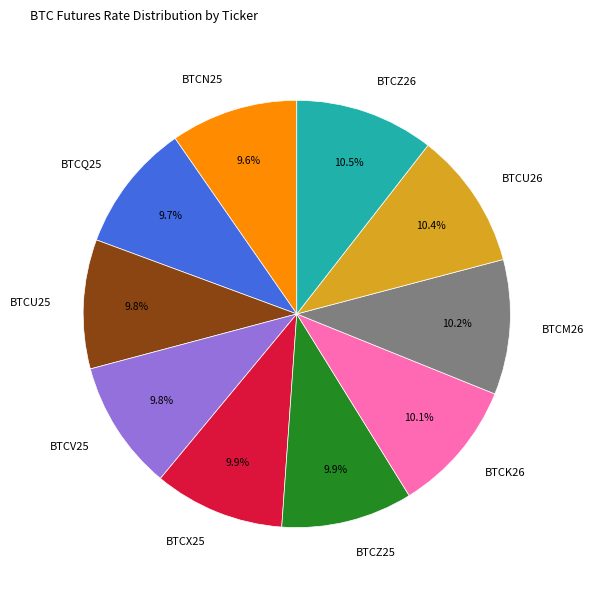

Approximately how many times larger is the value at BTCV25 compared to BTCX25?

1.0